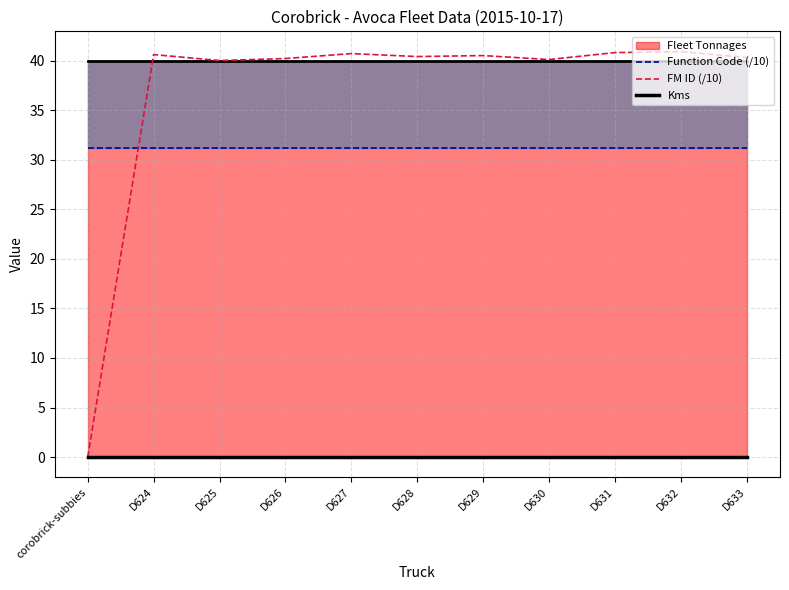

Is it true that Function Code (/10) equals 53.0 at D628?

False